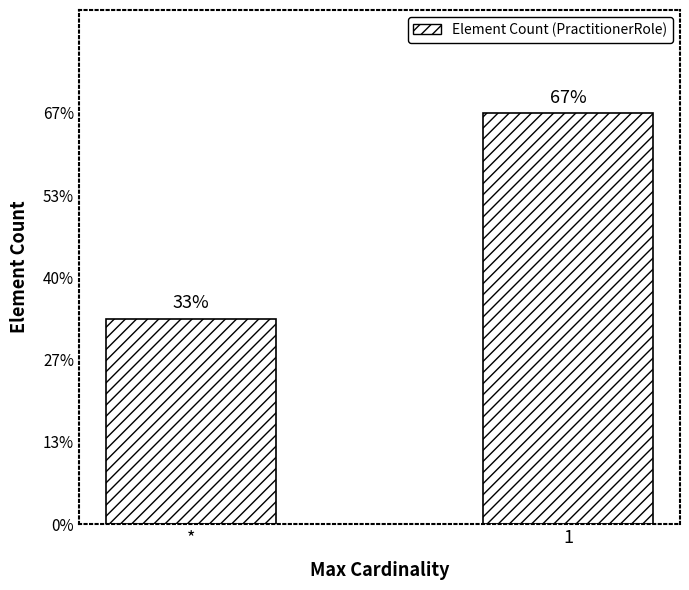

Are the bars horizontal?

No